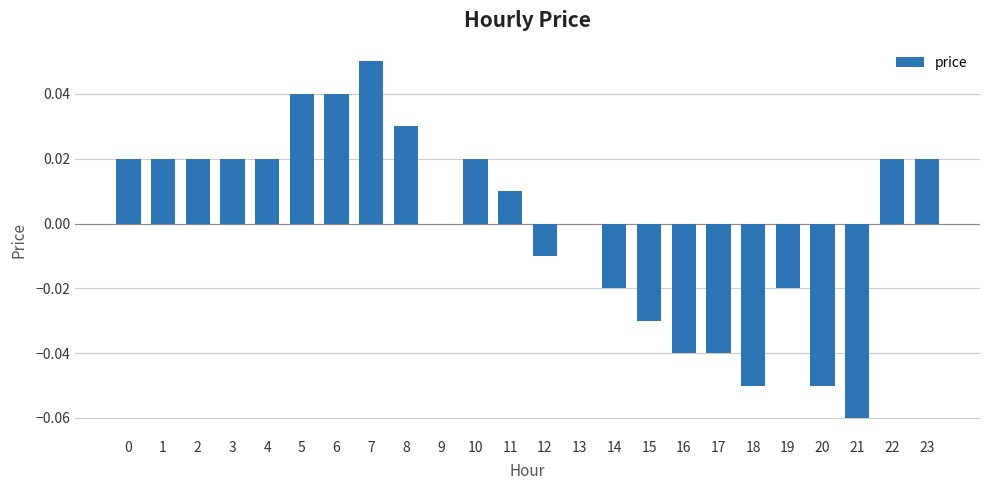

At which category does the chart reach its peak across all series?

7